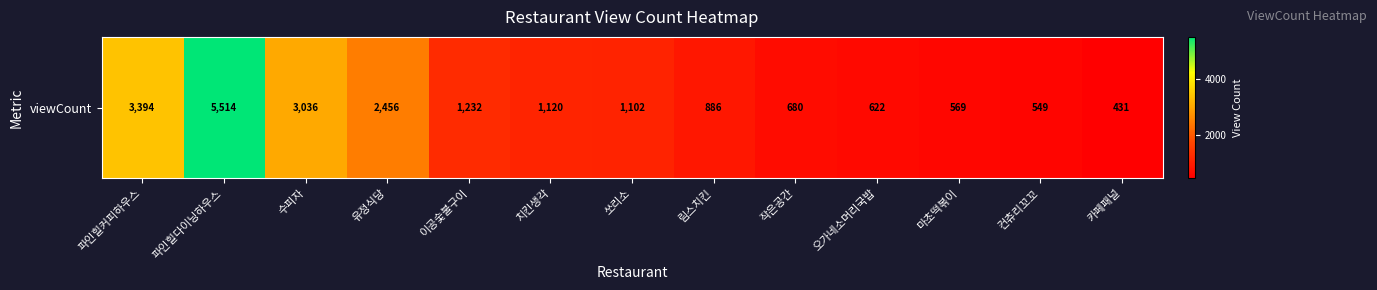

True or false: the data shows 622 at 오가네소머리국밥.

True